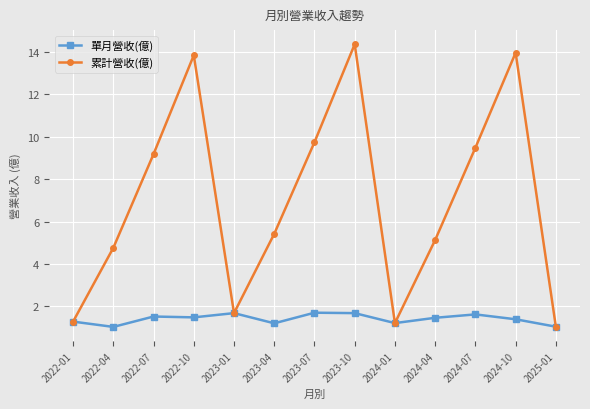

What value does the 單月營收(億) series have at 2024-04?

1.5